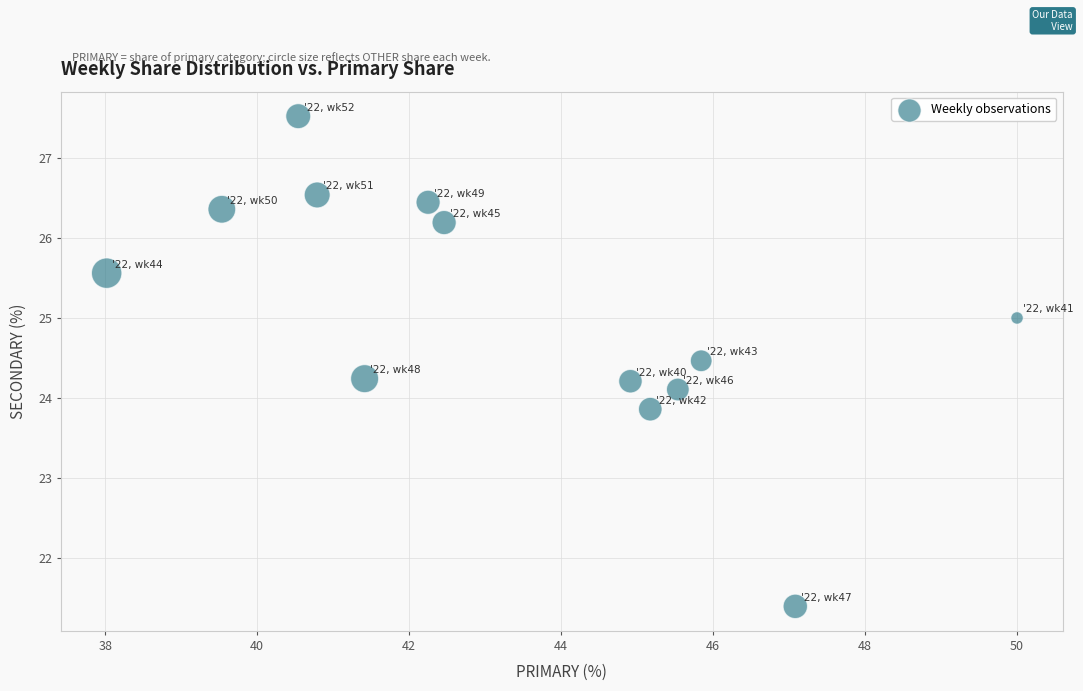

What is the range of X values (max minus min)?

12.0